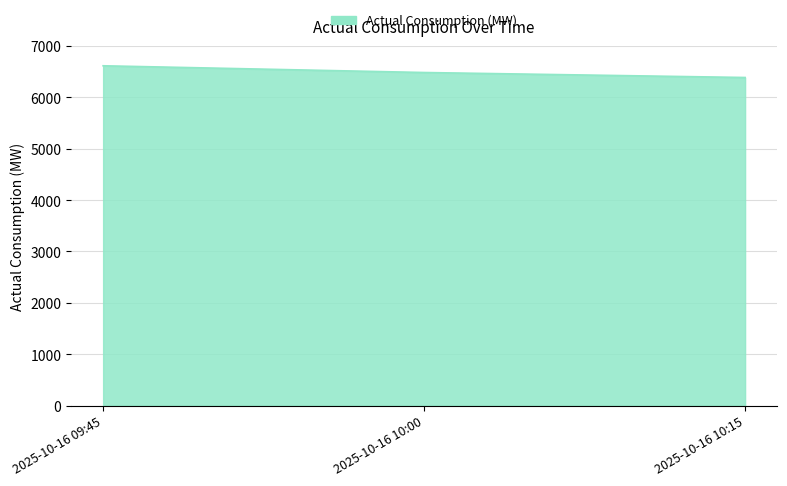

What is the ratio of the value at 2025-10-16 10:00 to the value at 2025-10-16 10:15?

1.0